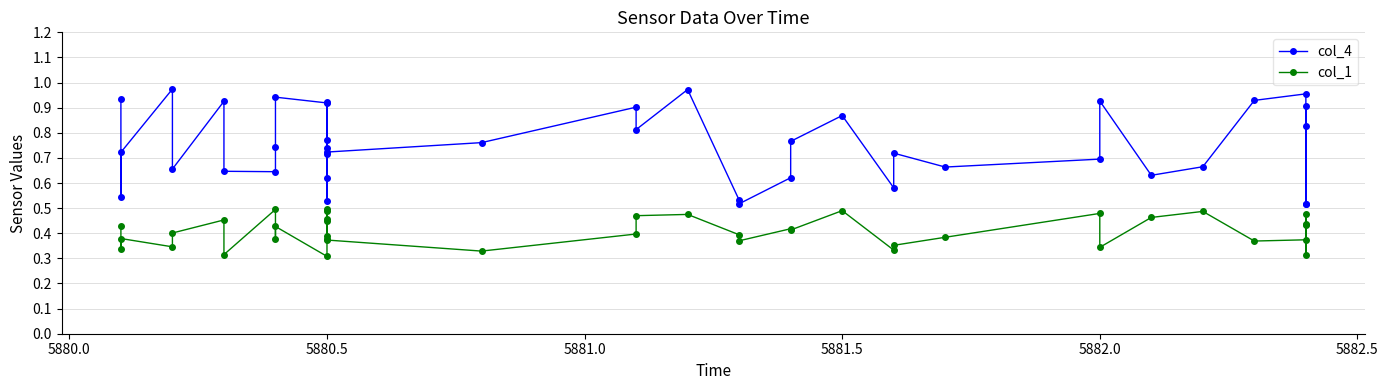

The col_1 series shows 0.7 at 5880.5. True or false?

False